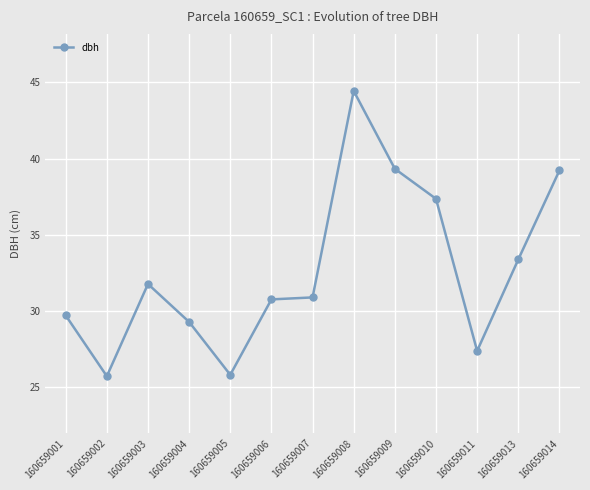

What is the minimum value shown in the chart?

25.7